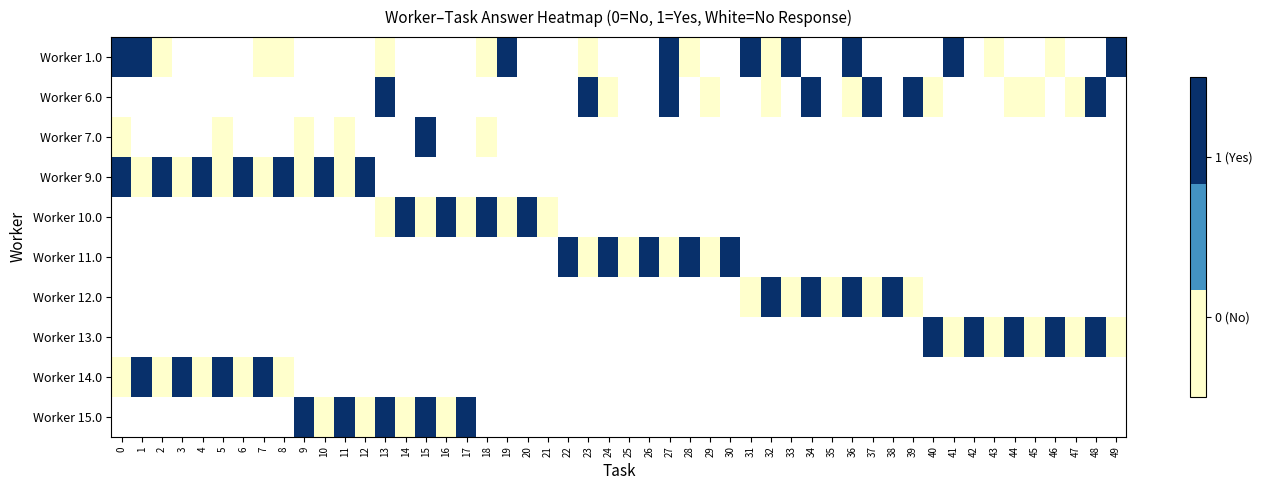

Which series has the largest total across all categories?

1.0